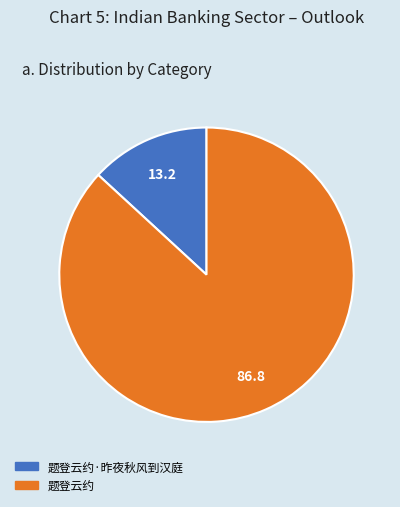

Which category accounts for the majority?

题登云约